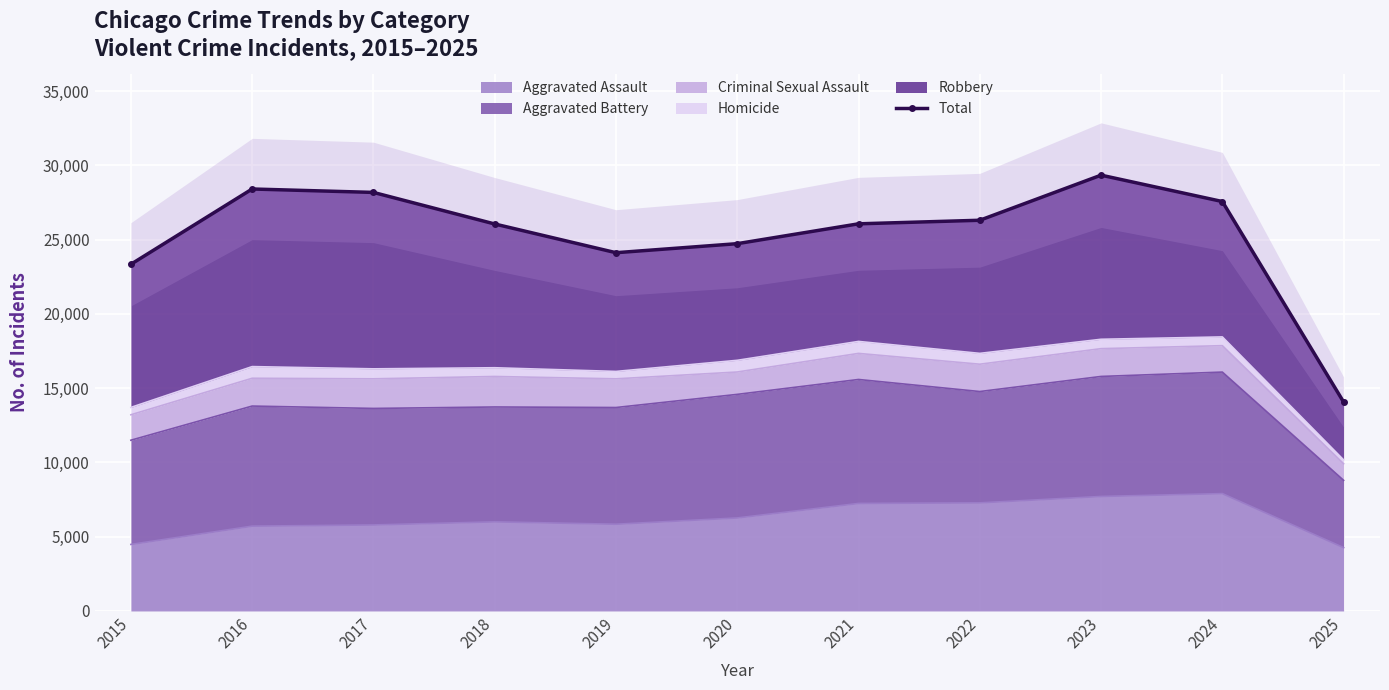

What is the minimum value shown in the chart?

14068